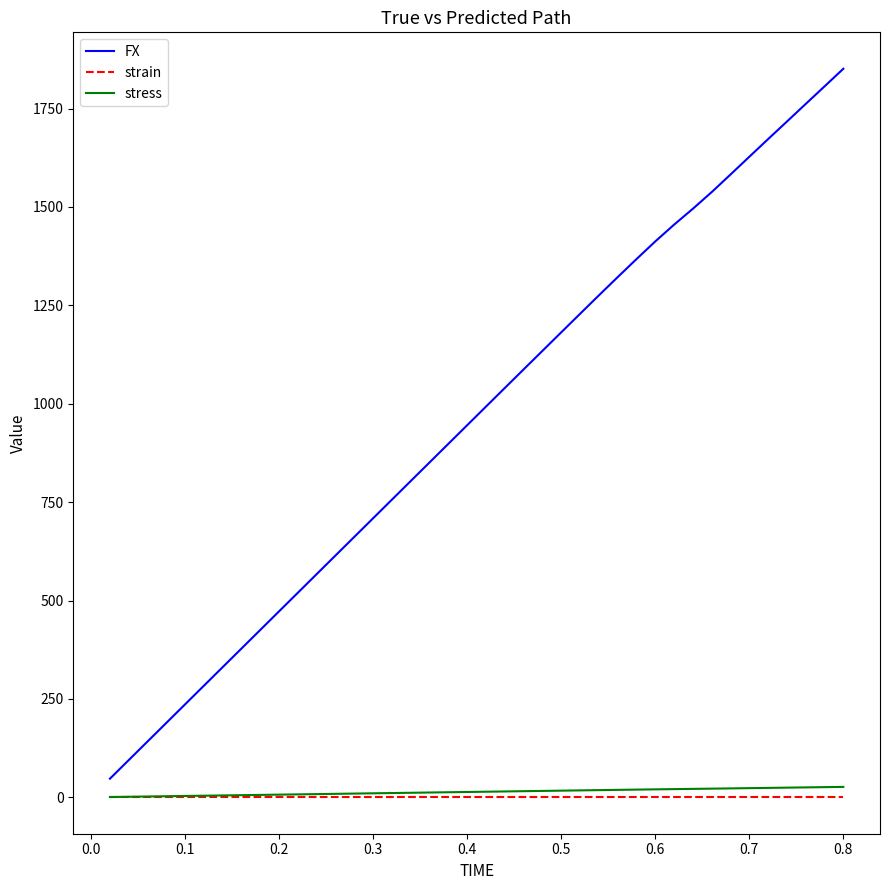

Which series has the largest range (max minus min)?

FX